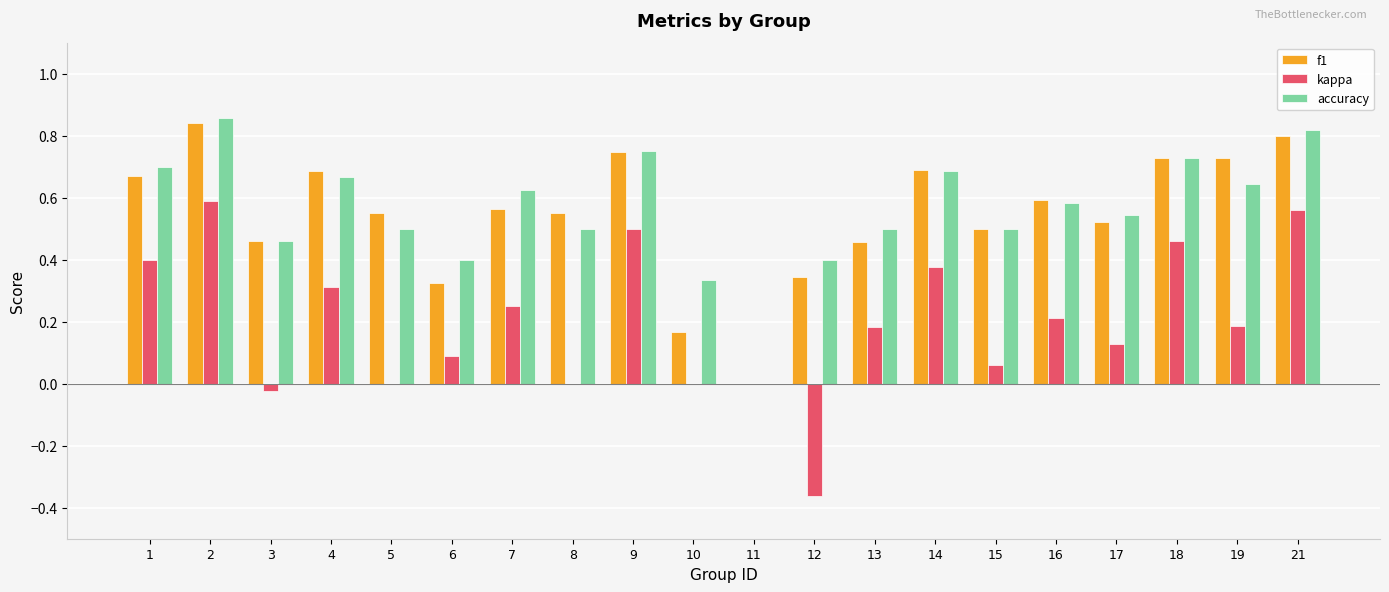

Is it true that kappa equals 0.6 at 2?

True